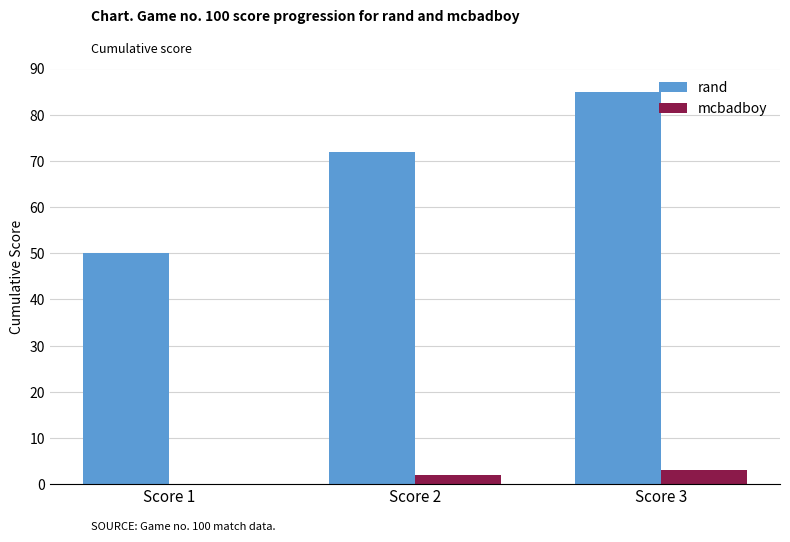

How many distinct data groups are displayed?

2